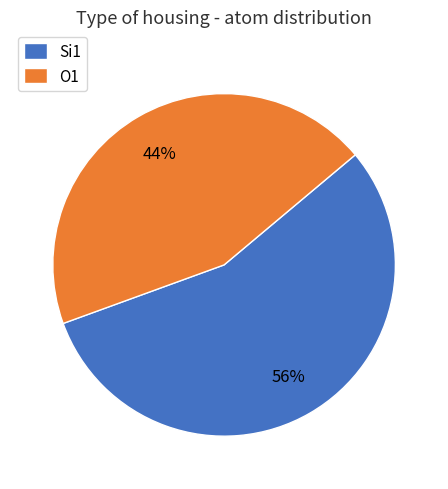

Combined, do O1 and Si1 account for over 50%?

Yes